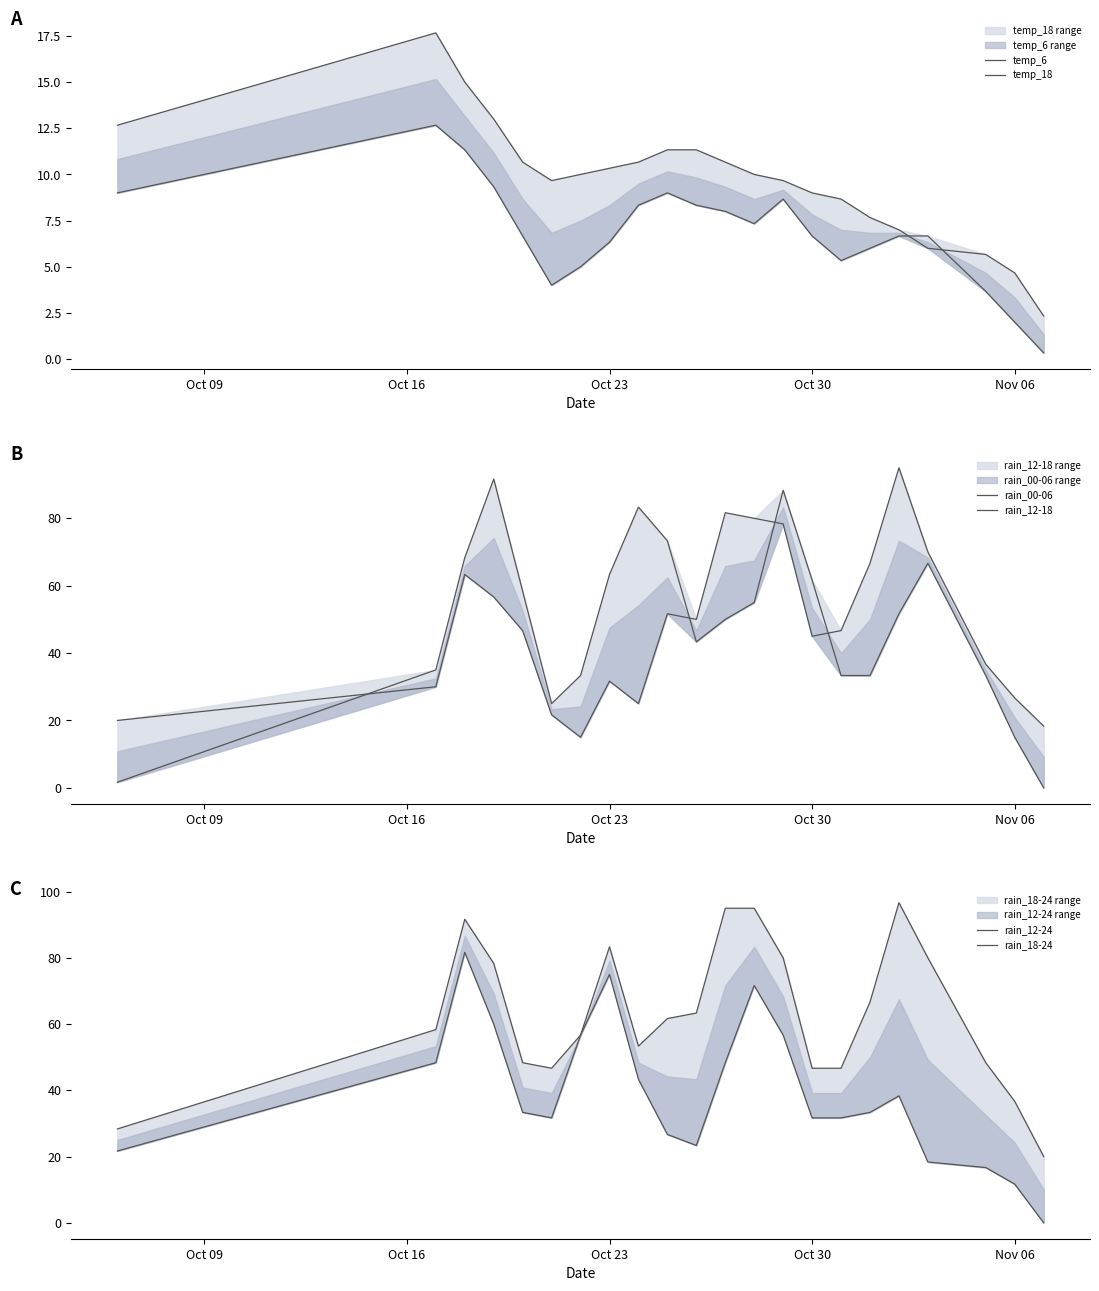

How many data points in temp_6 are above 6?

15